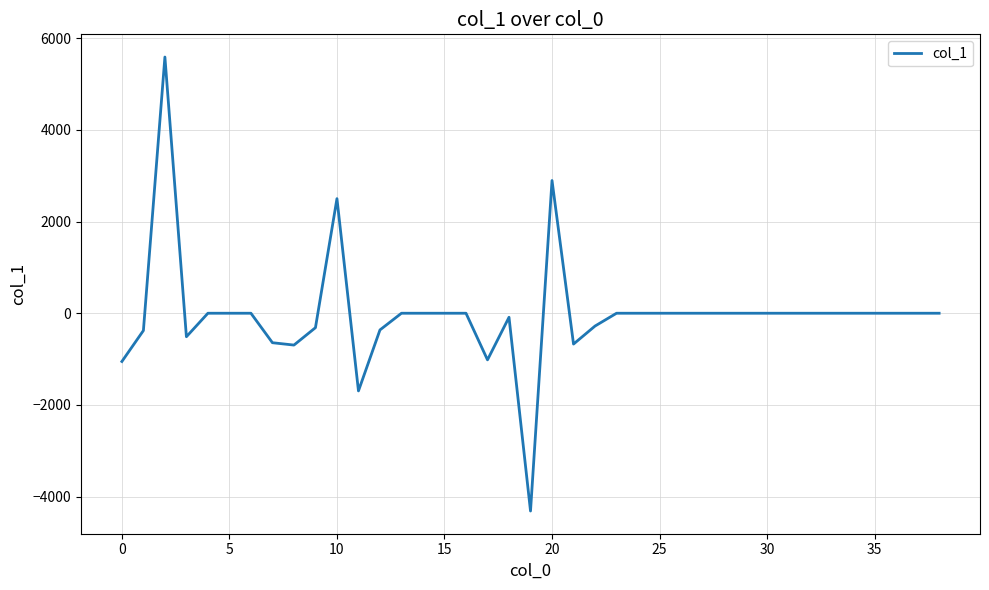

What is the difference between the maximum and minimum values?

9902.5